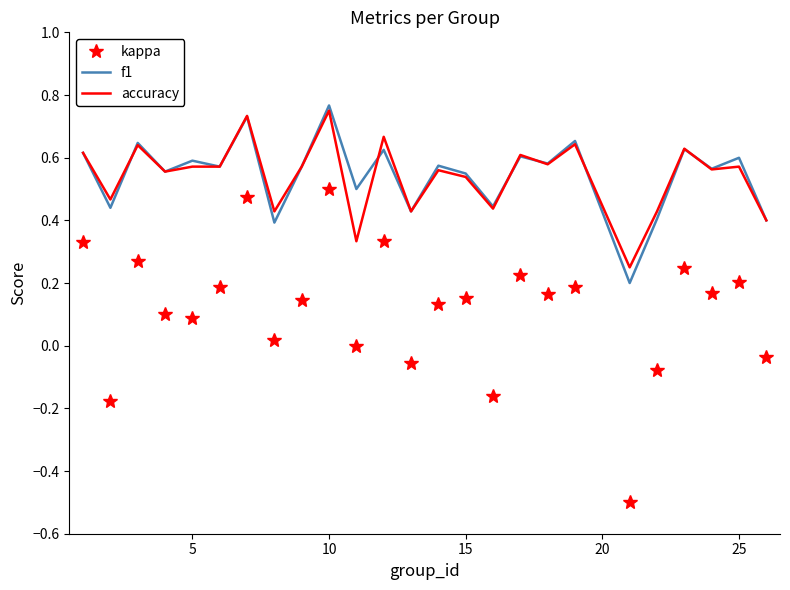

Which series has the widest spread of values?

kappa